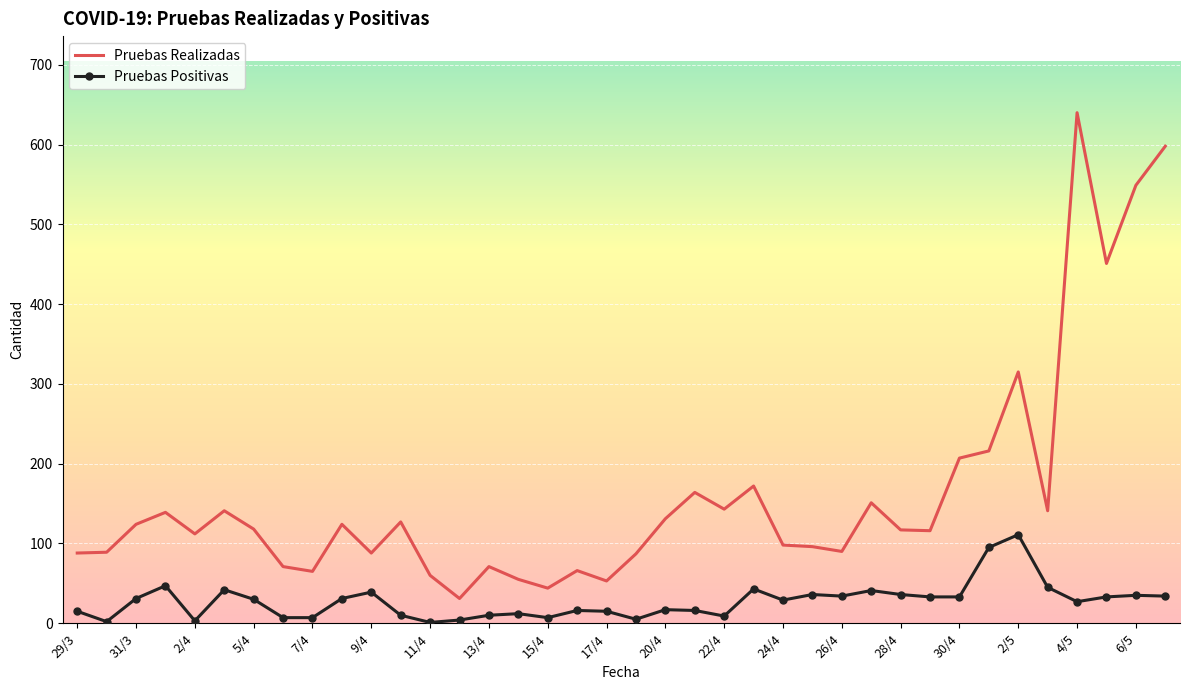

Which series has the widest spread of values?

Pruebas Realizadas